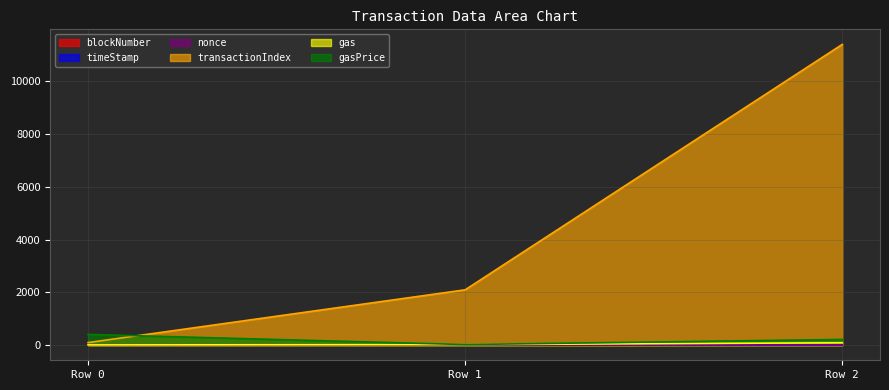

How many series are shown in this chart?

6